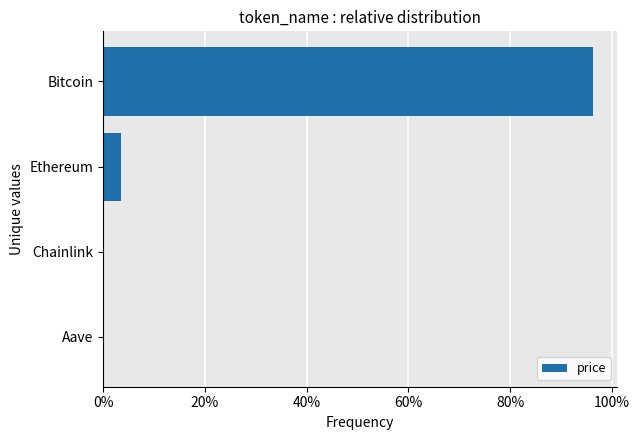

What is the difference between the maximum and second lowest values?

1.0